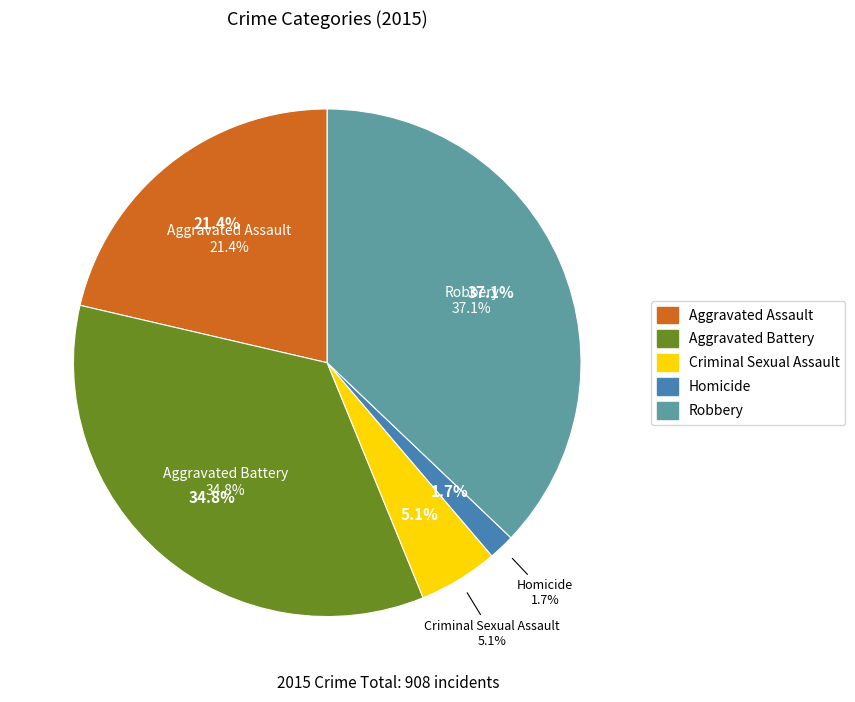

To the nearest percent, what portion does Aggravated Battery represent?

35%